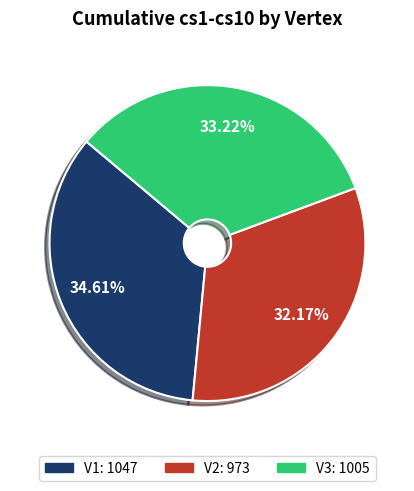

What percentage is NOT represented by V2?

67.8%